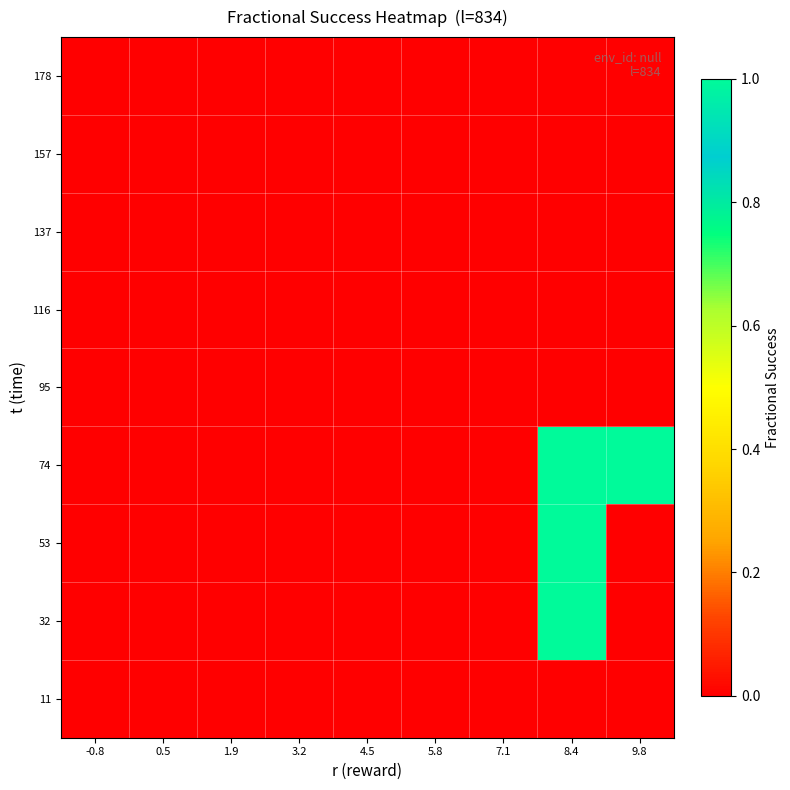

At how many categories does at least one series exceed 0?

2